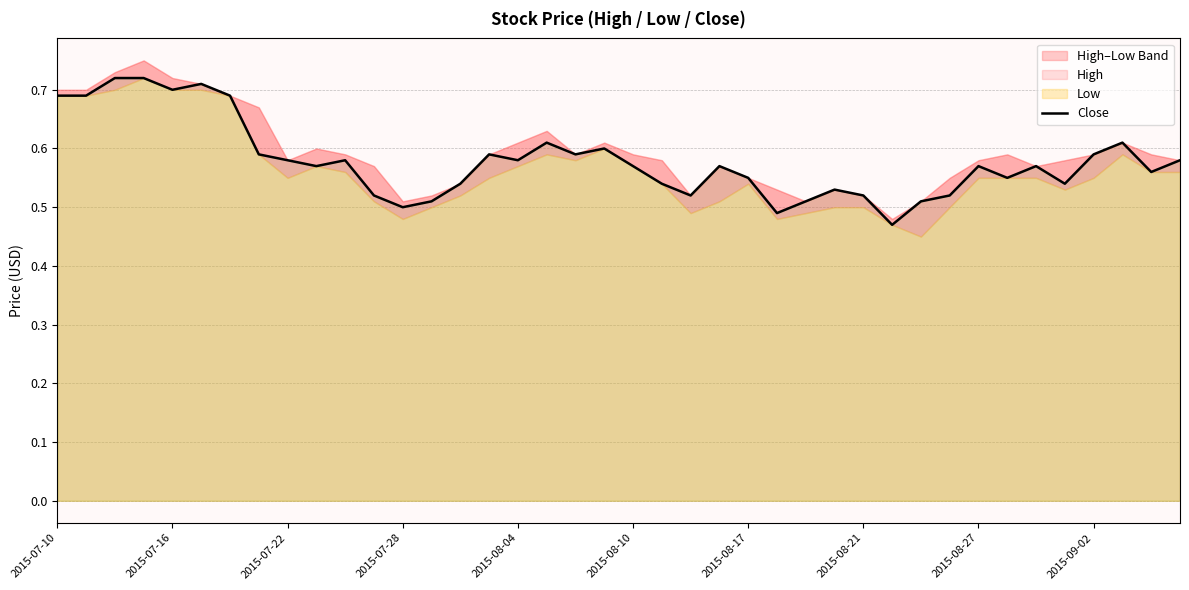

Is it true that the value at 14 is 0.9?

False